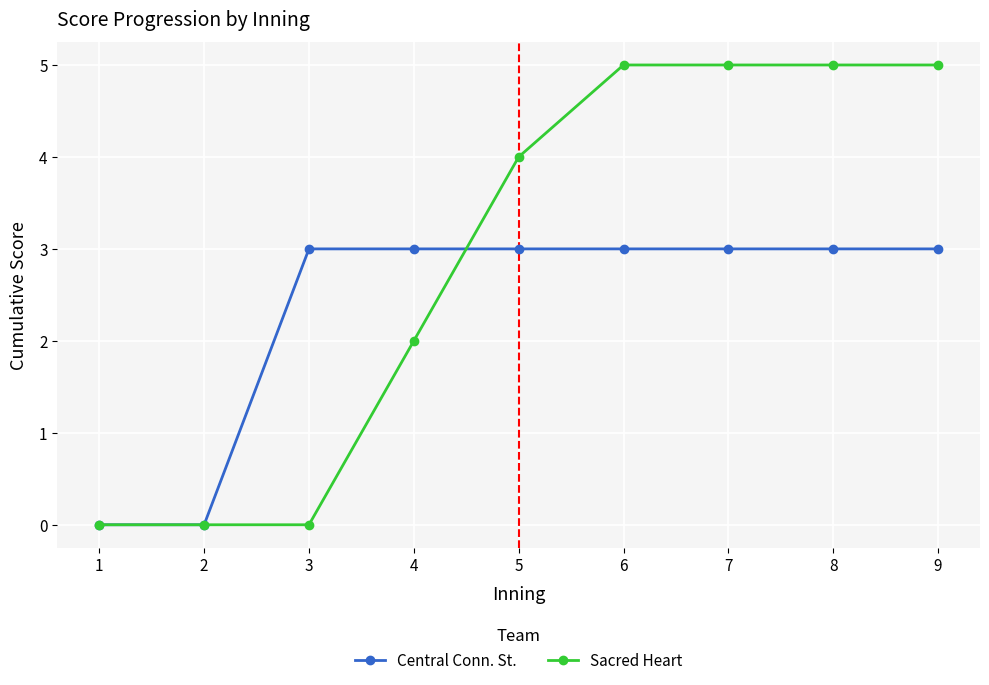

How many series are shown in this chart?

2